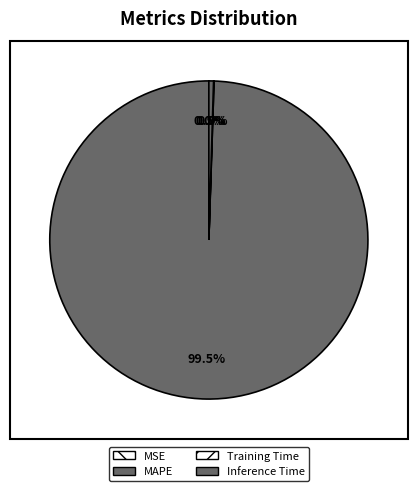

To the nearest percent, what is the difference between the largest and smallest slice percentages?

99%